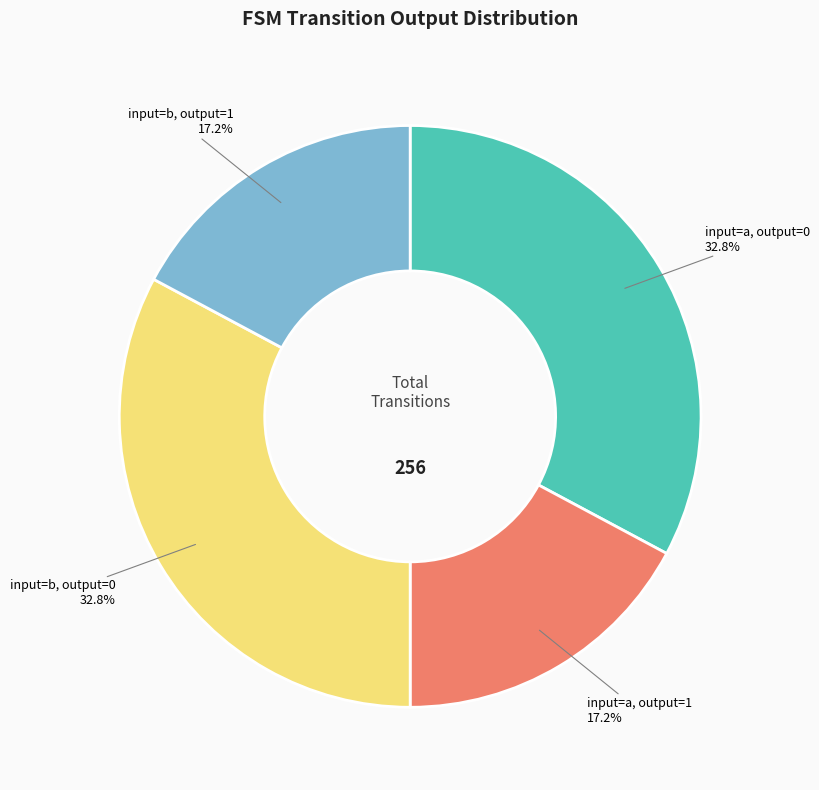

Approximately how many times larger is the value at input=a, output=0 compared to input=b, output=0?

1.0